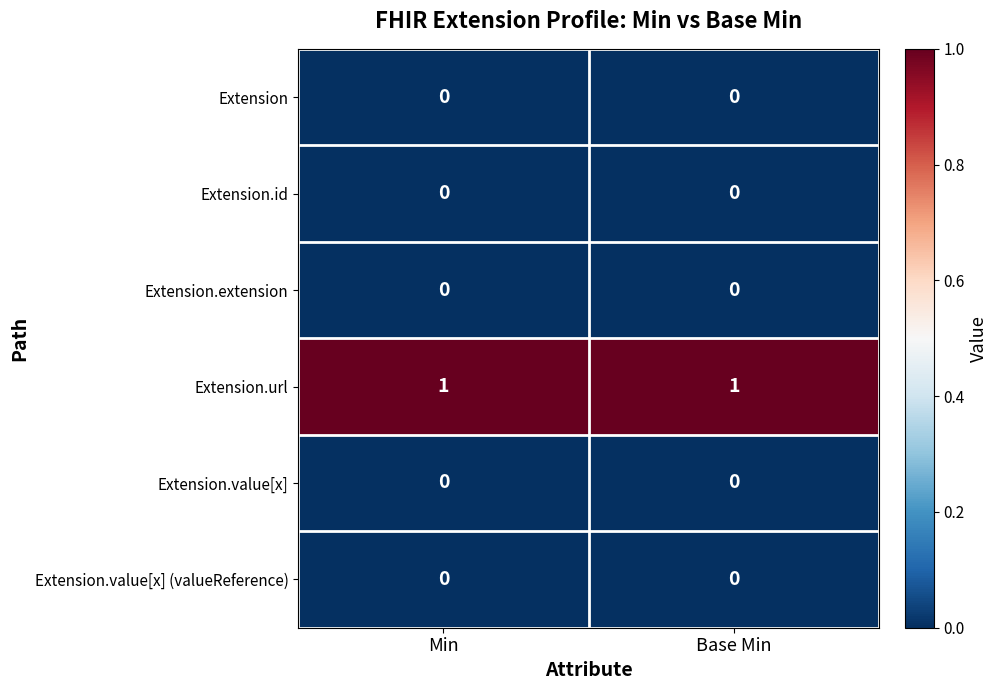

Is the value of Extension.url at Min greater than the value of Extension.value[x] at Min?

Yes